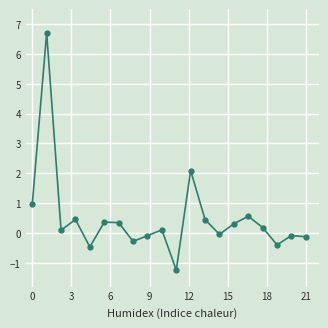

How many lines are shown in the chart?

1